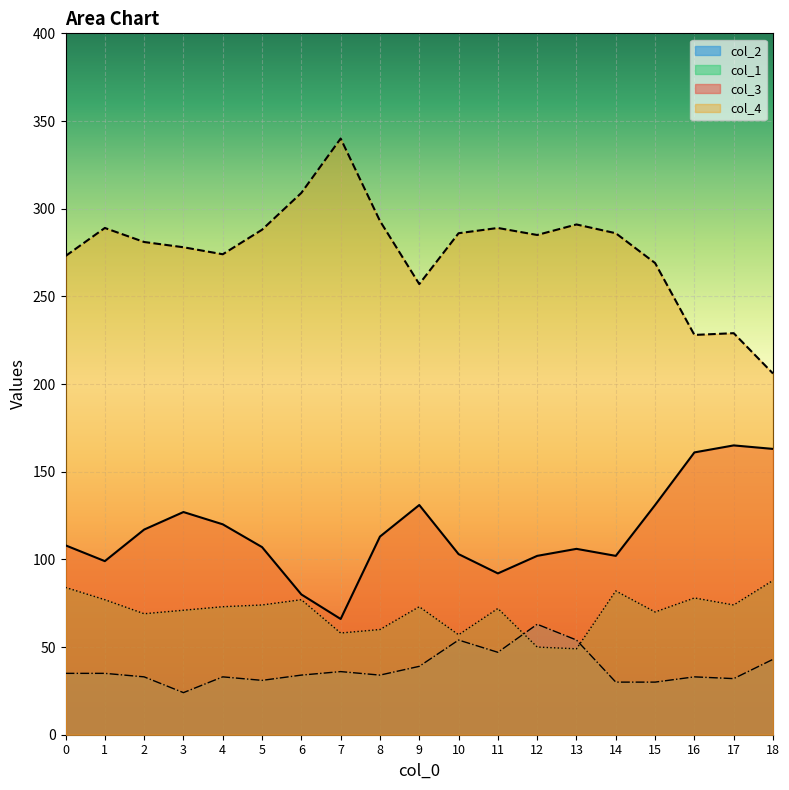

What is the approximate value of col_4 at 3, to the nearest 10?

280